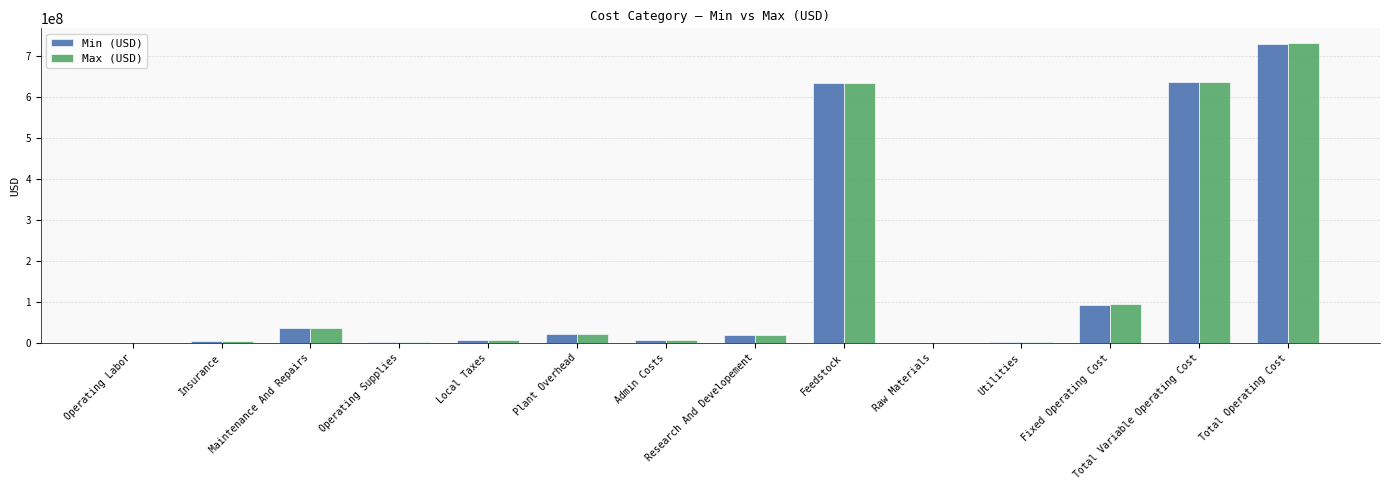

Is it true that Max (USD) equals 7343828.7 at Admin Costs?

True